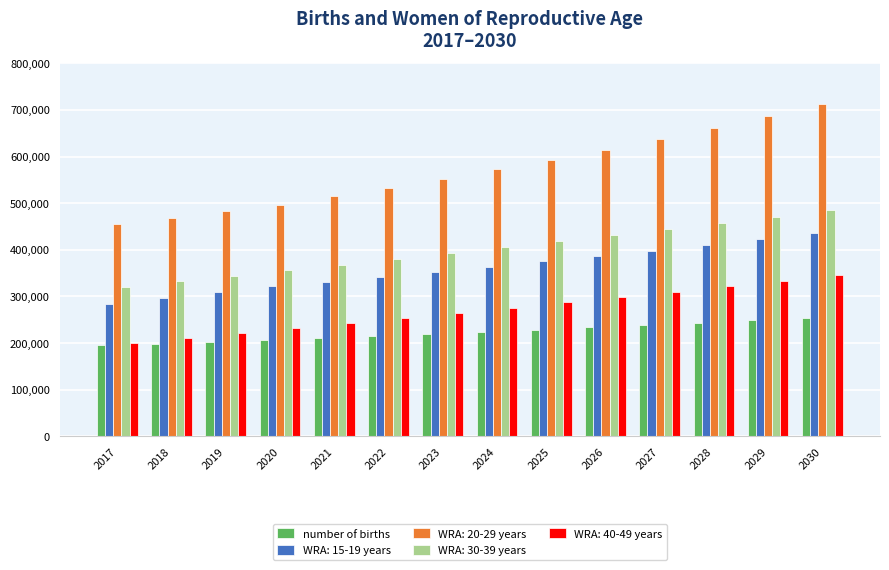

What is the total value across all series at 2026?

1965062